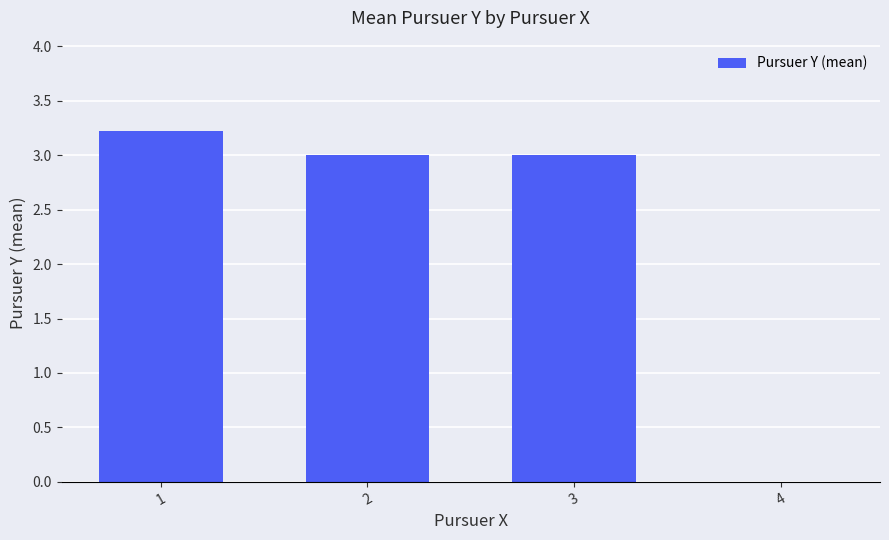

Approximately how many times larger is the value at 2 compared to 1?

0.9